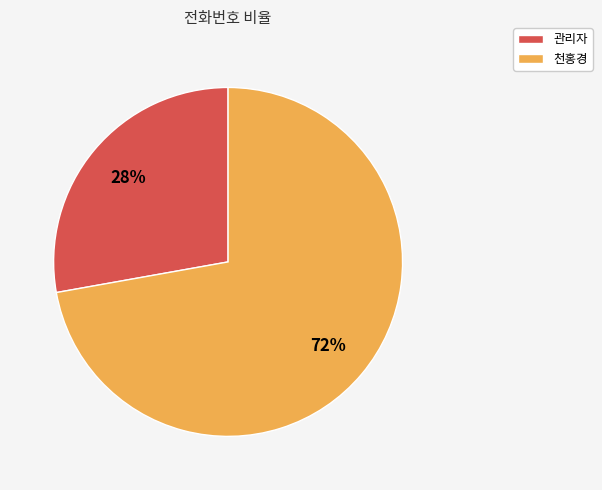

Do 천홍경 and 관리자 together represent more than half of the pie?

Yes